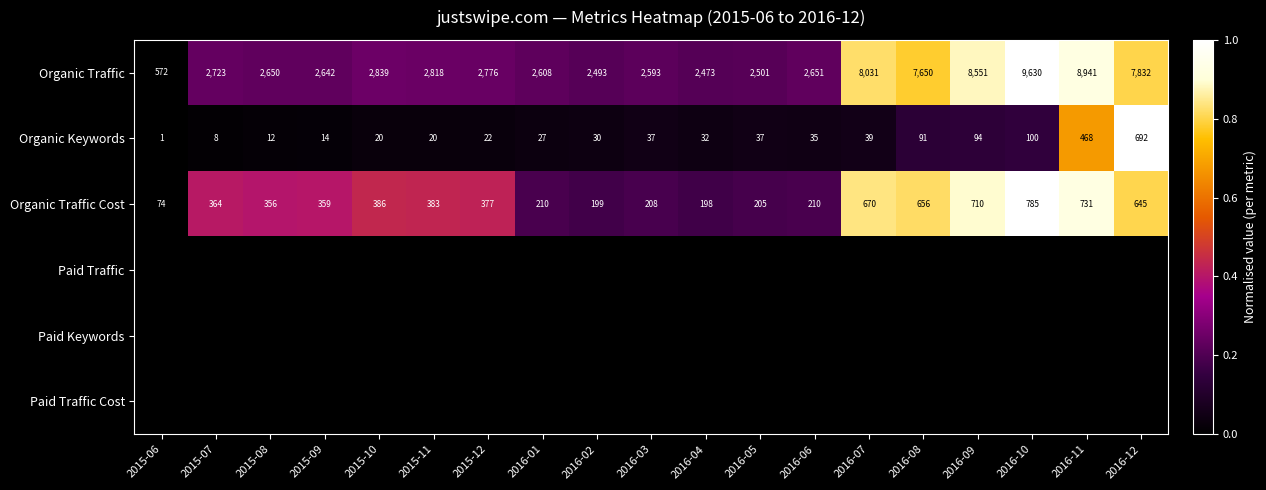

What is the approximate value of Organic Traffic Cost at 2016-06?

210